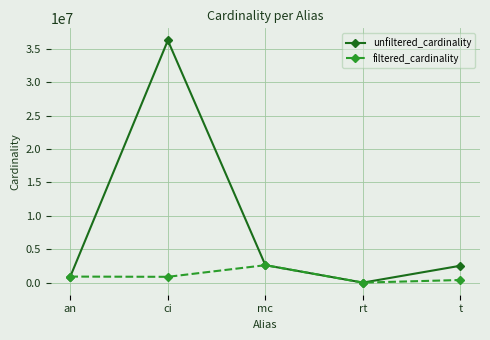

At which label does filtered_cardinality reach its peak?

mc